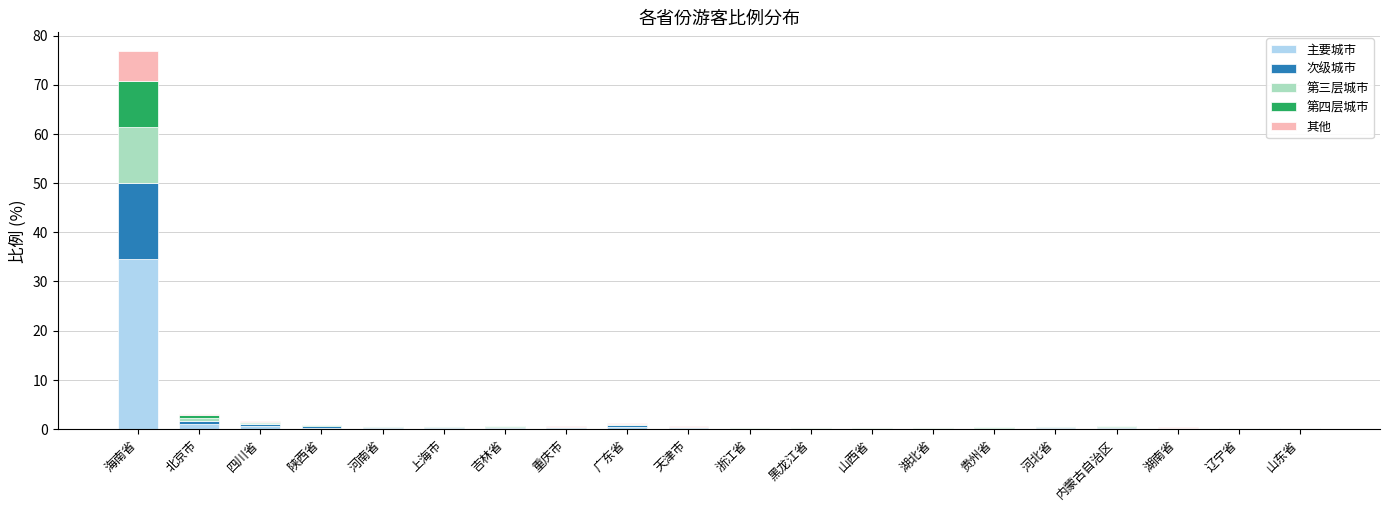

At which label does 主要城市 reach its peak?

海南省